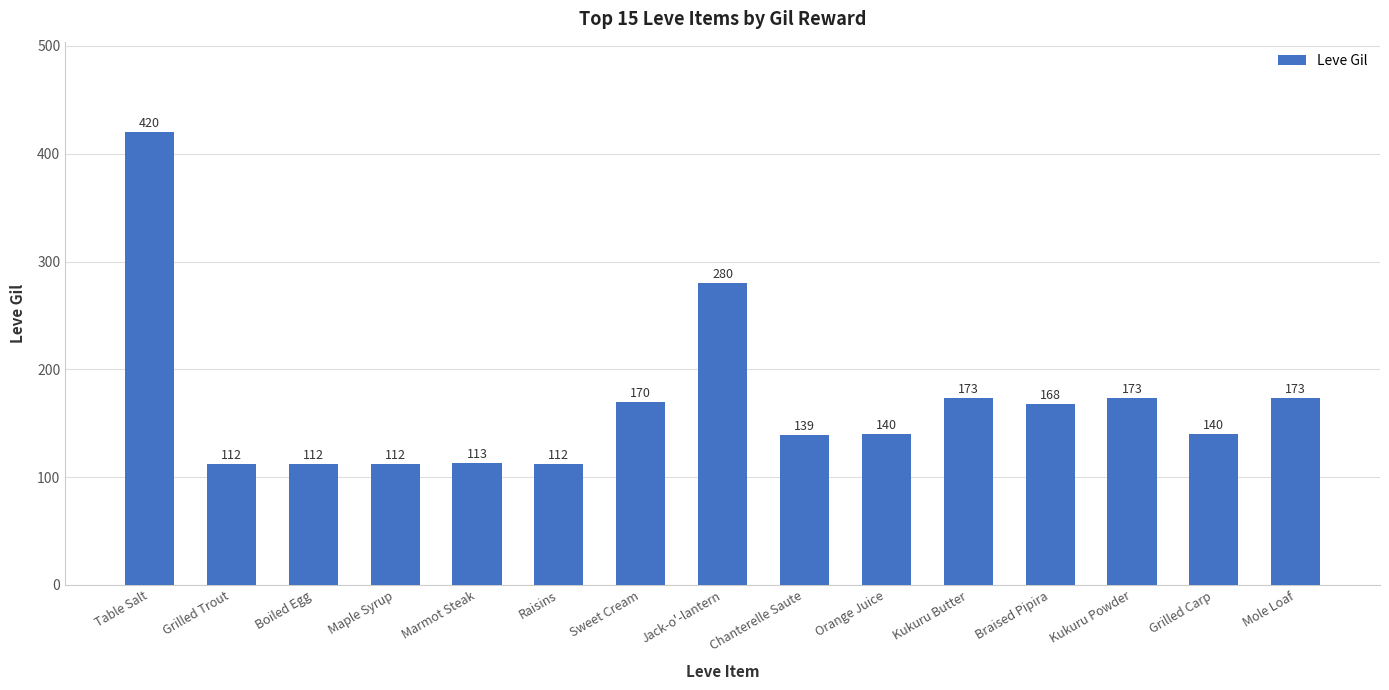

What is the change in value from Grilled Trout to Sweet Cream?

+58